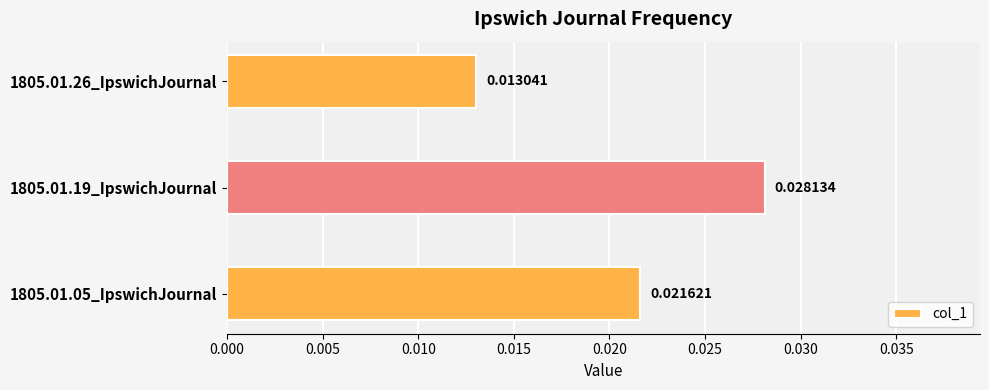

Which has a higher value, 1805.01.26_IpswichJournal or 1805.01.19_IpswichJournal?

1805.01.19_IpswichJournal